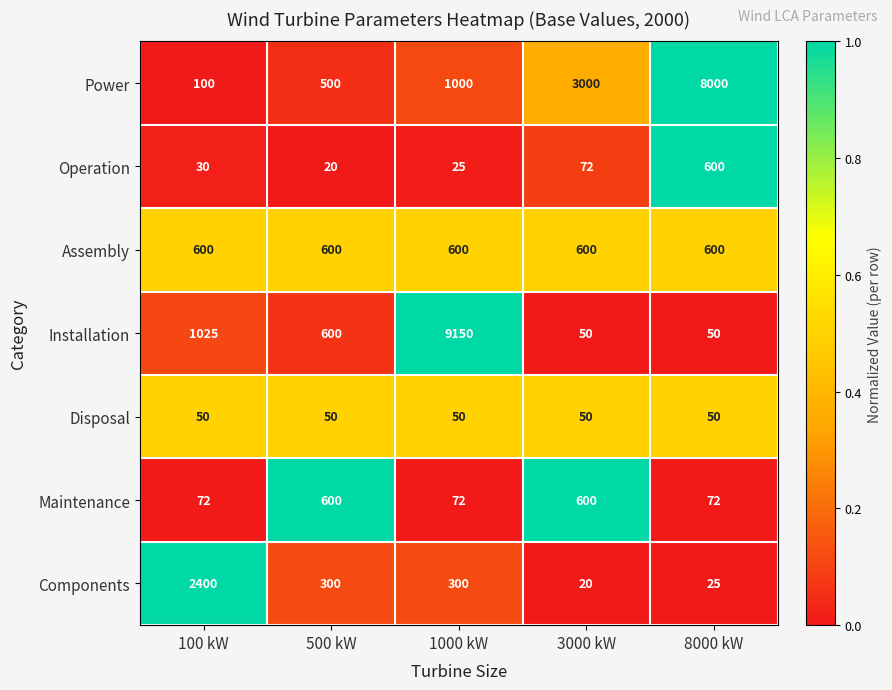

At which label does Components first exceed 300?

100 kW